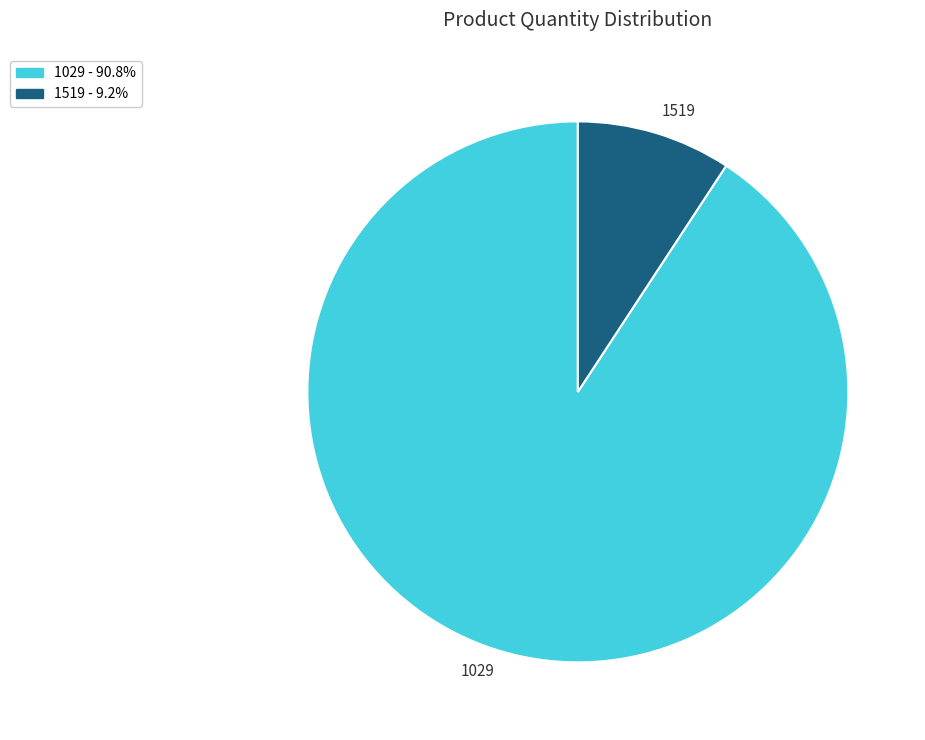

Count the number of slices in the pie.

2